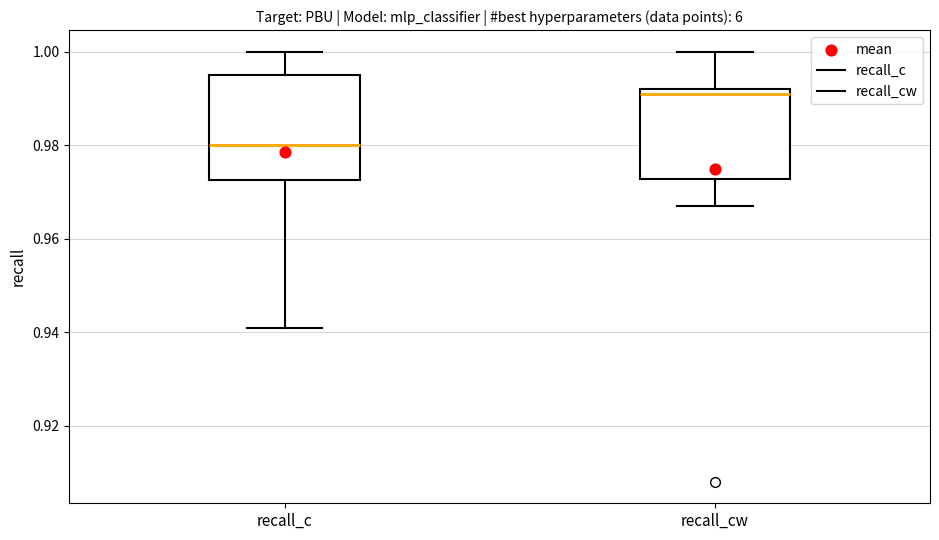

Reading left to right, transcribe this box plot: for each box, give where its median line is, the range the box spans, and where its two whiskers end, as read against the y-axis. The values are not printed on the chart, so give them approximately, as read against the axis.

recall_c: median 0.980, box 0.972 to 0.996, whiskers 0.942 to 1.000
recall_cw: median 0.992 (just below the box's upper edge), box 0.972 to 0.992, whiskers 0.968 to 1.000